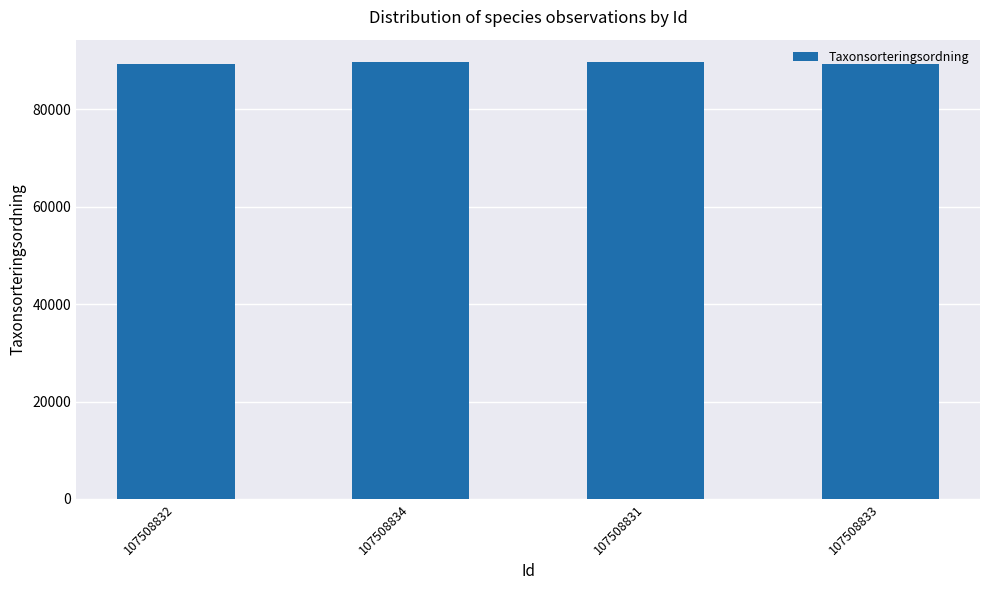

Approximately how many times larger is the value at 107508831 compared to 107508832?

1.0